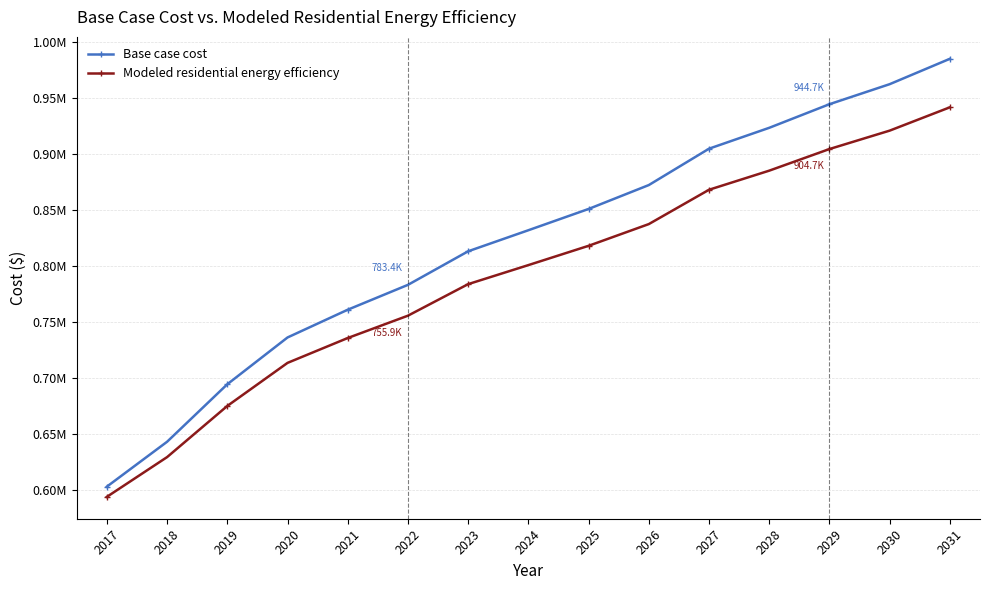

Which has a higher value, 2021 or 2031?

2031